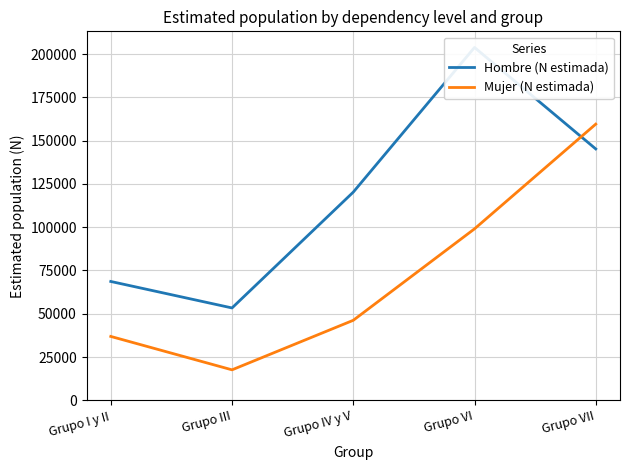

What are all the series names shown in the legend?

Hombre (N estimada), Mujer (N estimada)